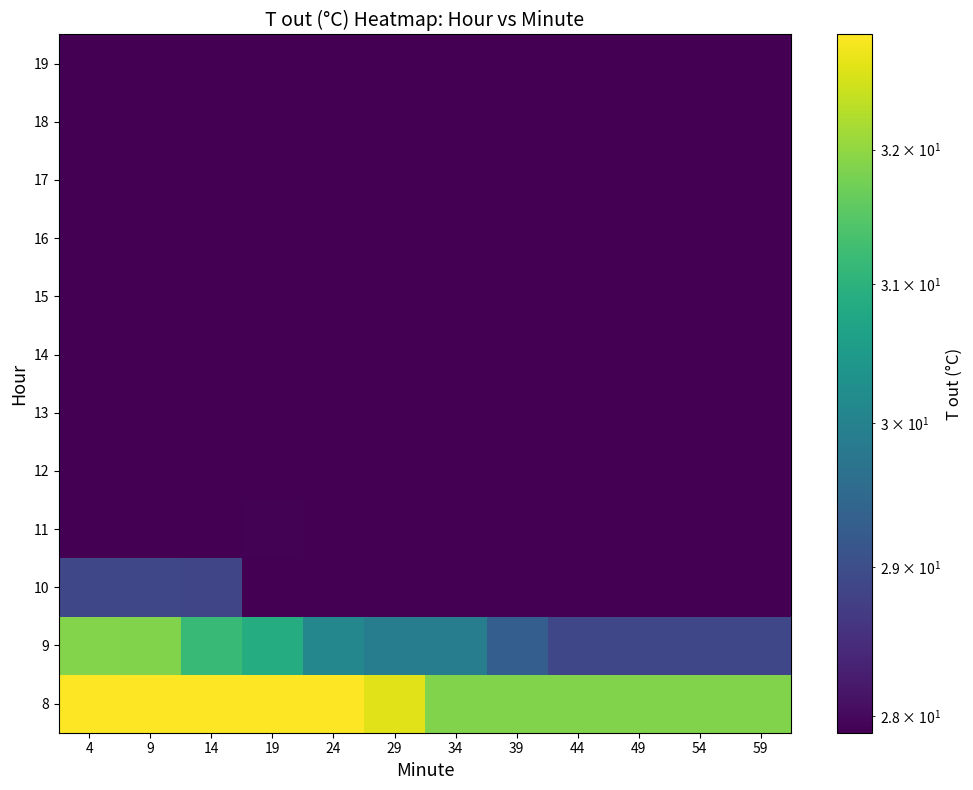

What is the difference between the highest and lowest values at 54?

4.0